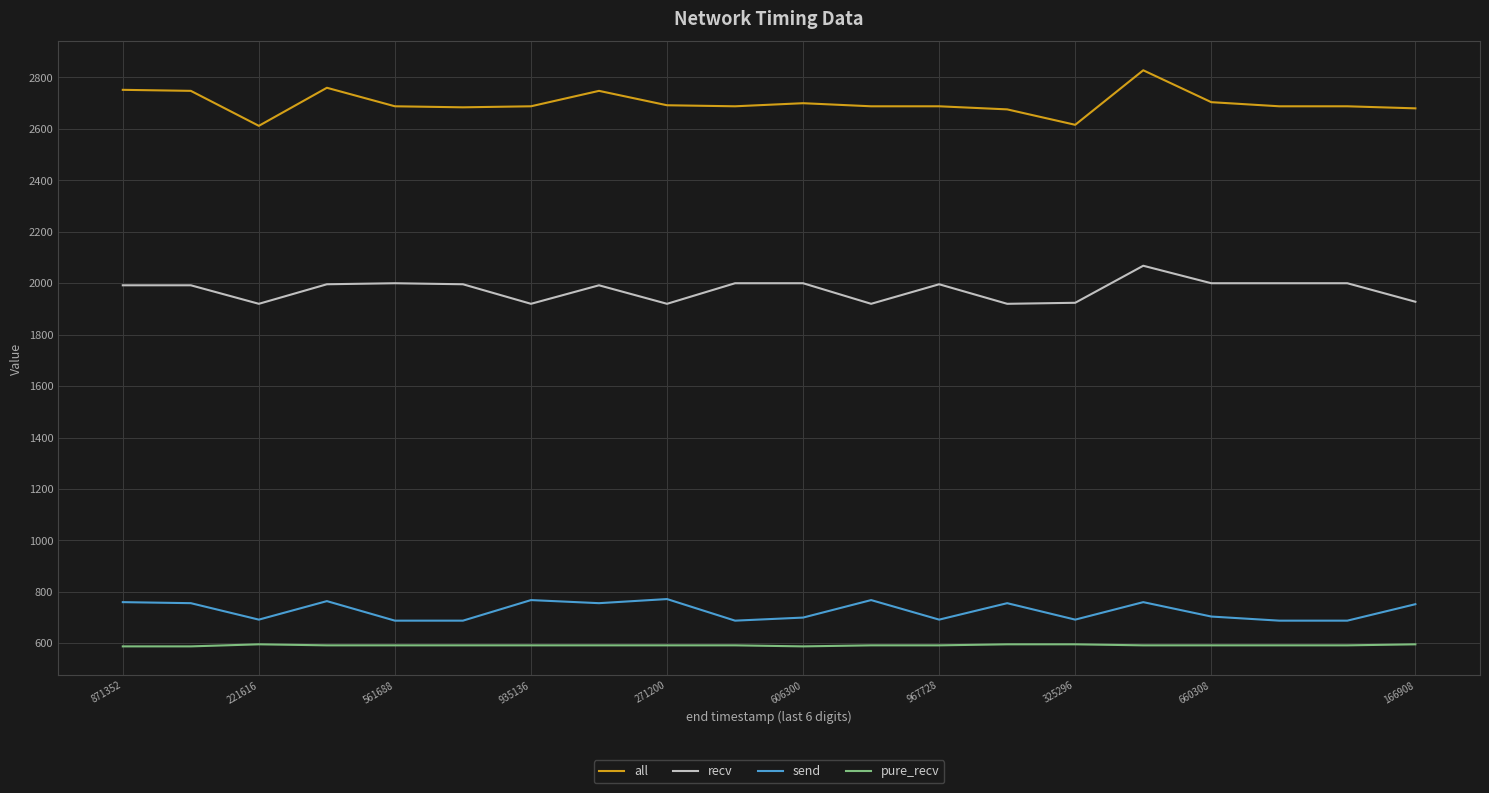

True or false: send and recv cross at least once.

False